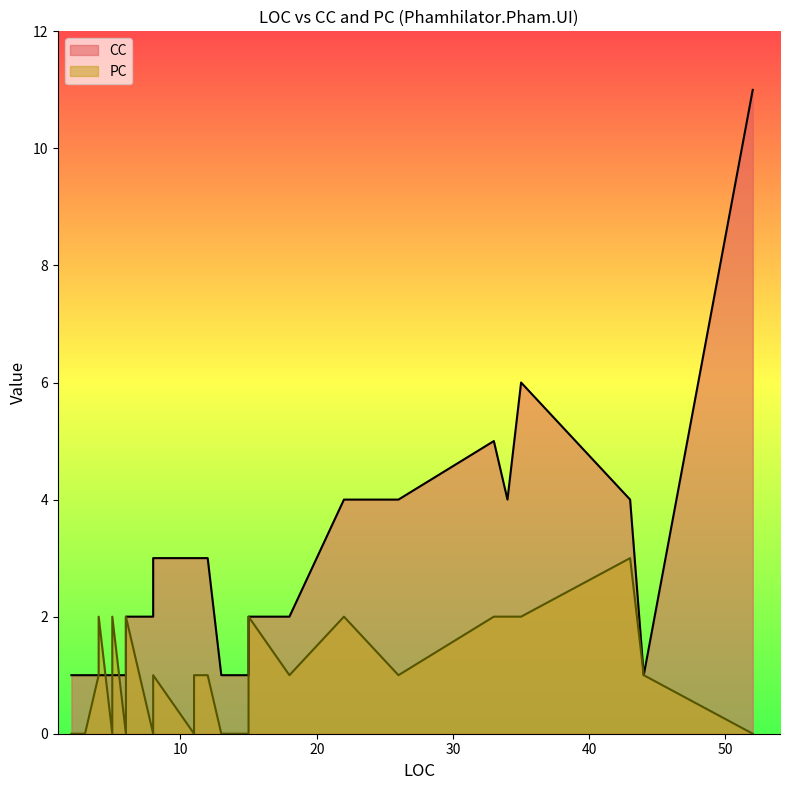

Read the PC value at 26.

1